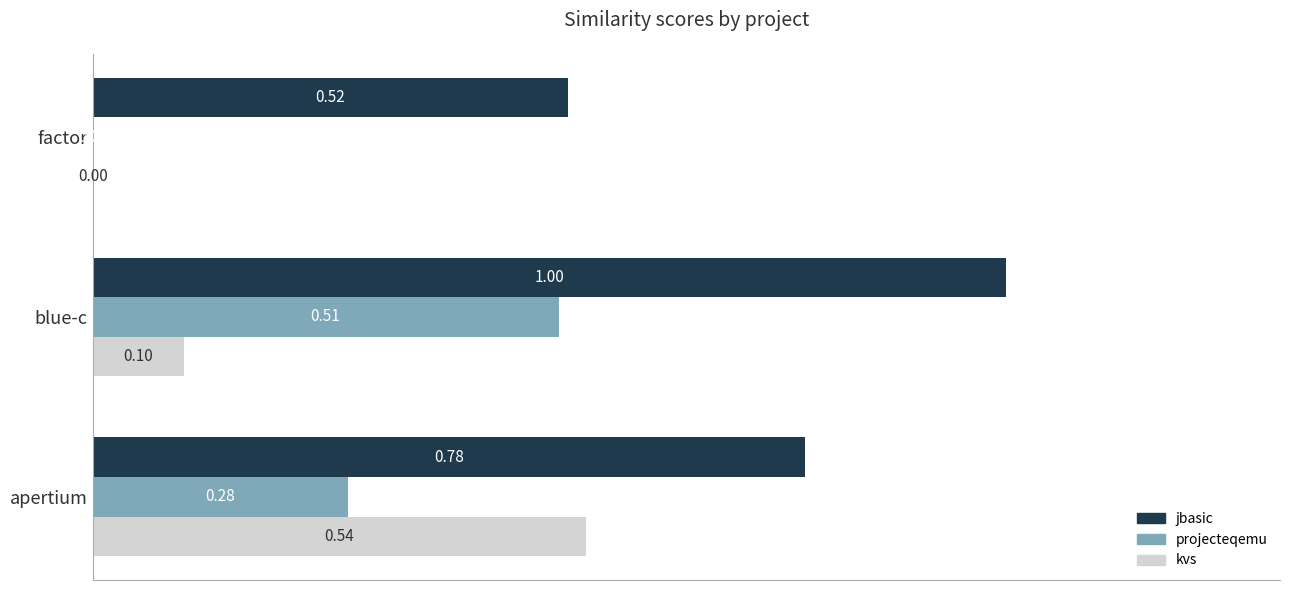

Which category has the highest value across all series?

blue-c